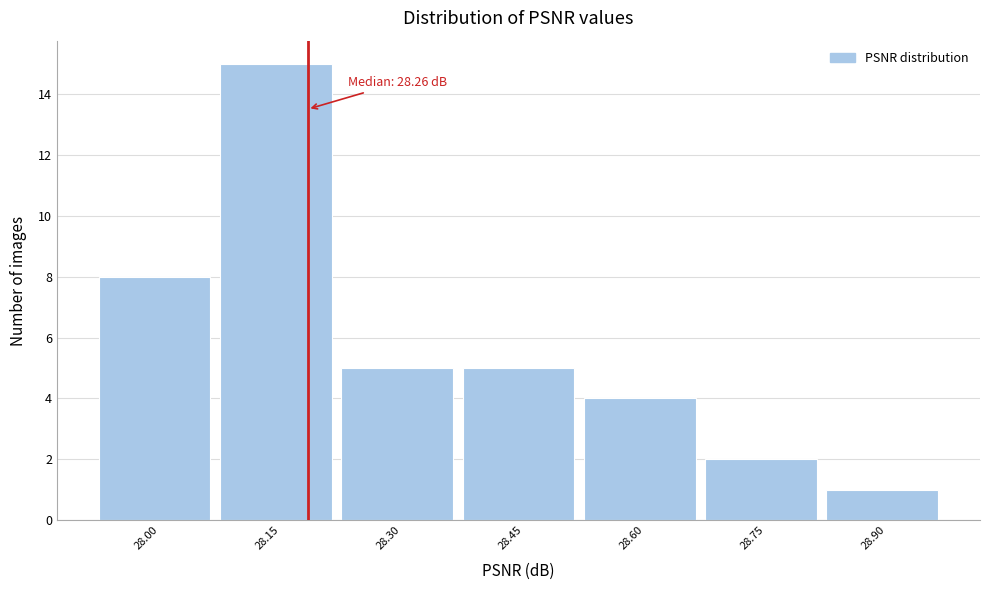

Reading right to left, extract all data points from this chart.

28.90=1	28.75=2	28.60=4	28.45=5	28.30=5	28.15=15	28.00=8